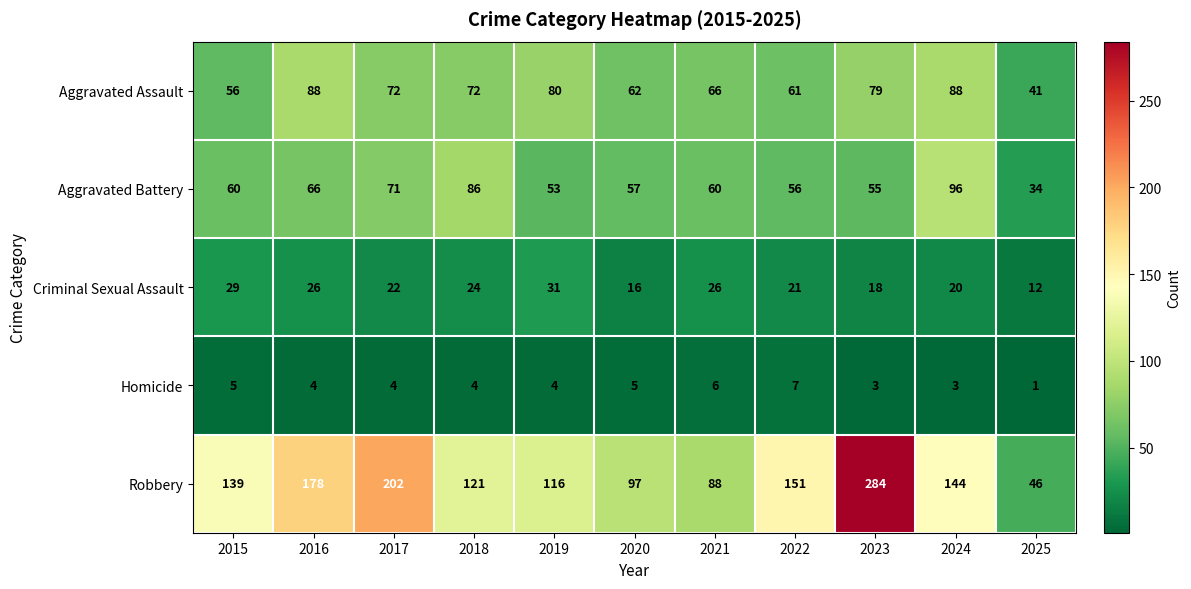

Between 2021 and 2025, which series saw the biggest shift?

Robbery